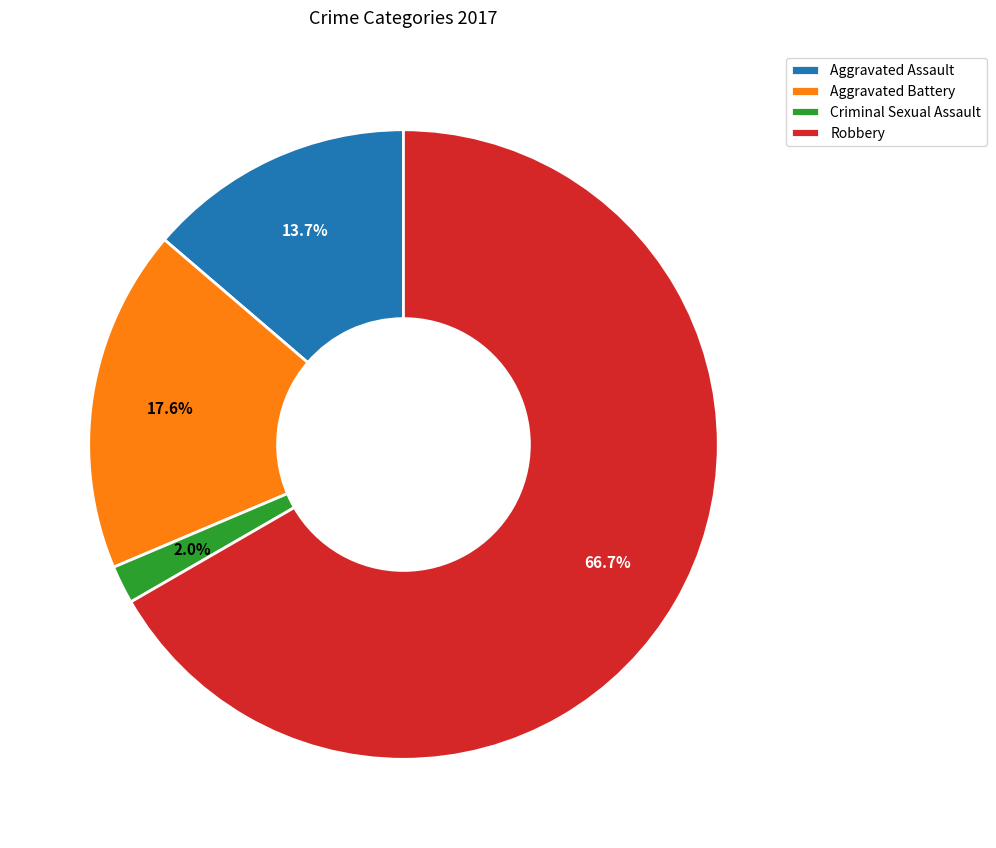

To the nearest percent, what percentage of the pie is Aggravated Assault?

14%